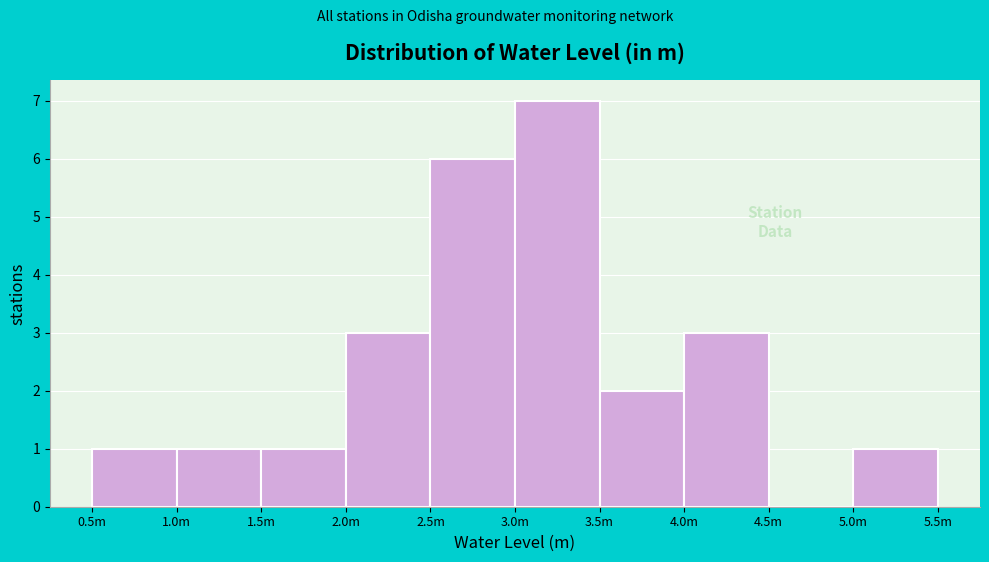

Reading right to left, what are all the values shown in this chart?

5.0m=1	4.5m=0	4.0m=3	3.5m=2	3.0m=7	2.5m=6	2.0m=3	1.5m=1	1.0m=1	0.5m=1